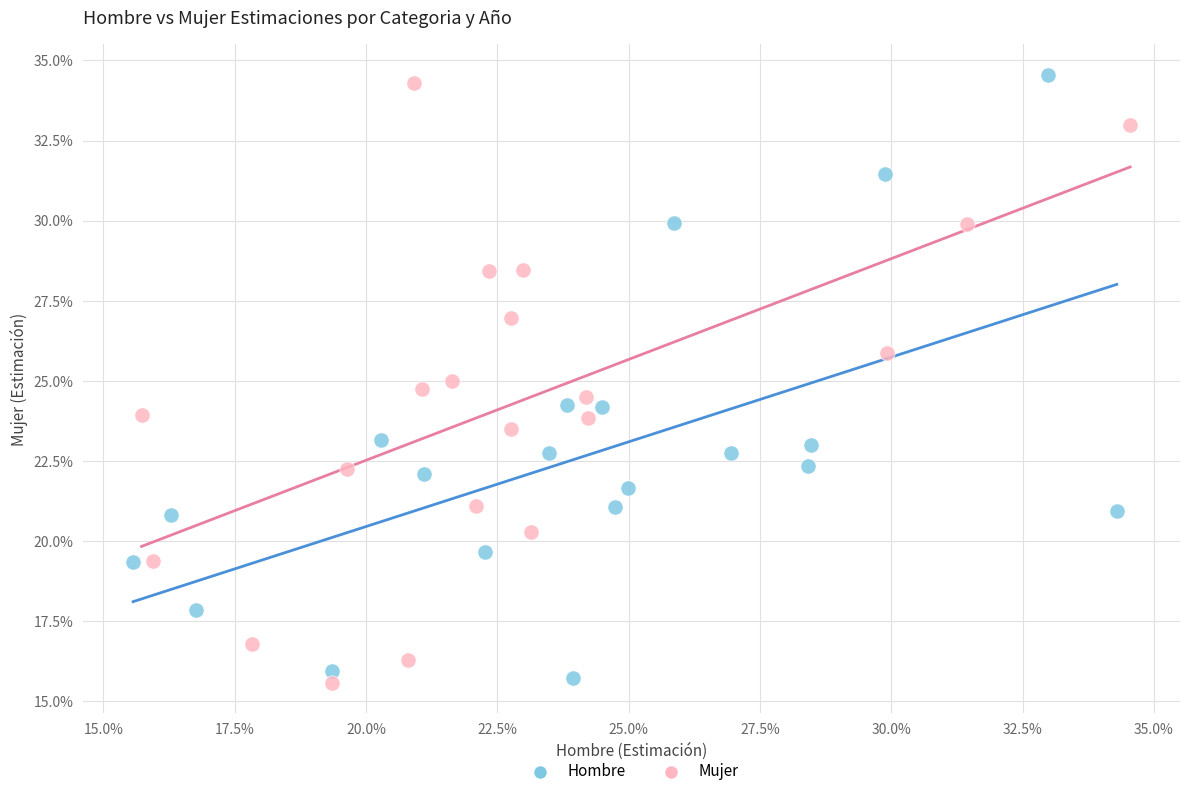

What are all the series names shown in the legend?

Hombre, Mujer